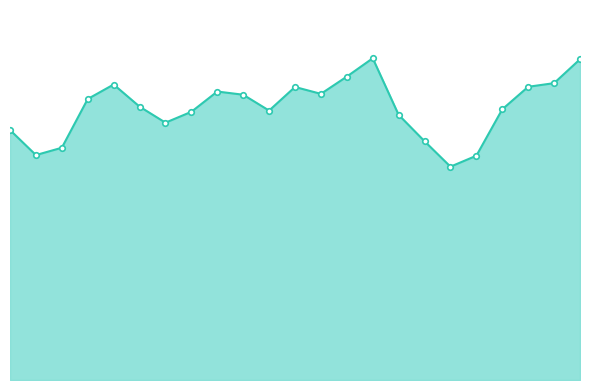

What is the difference between the maximum and minimum values?

4906